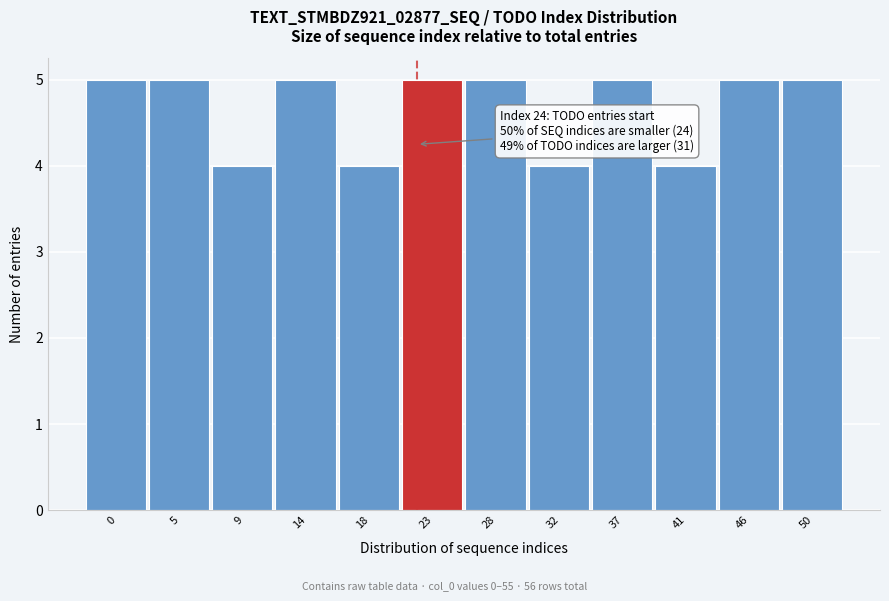

Reading left to right, transcribe all the data shown in this chart.

5	5	4	5	4	5	5	4	5	4	5	5